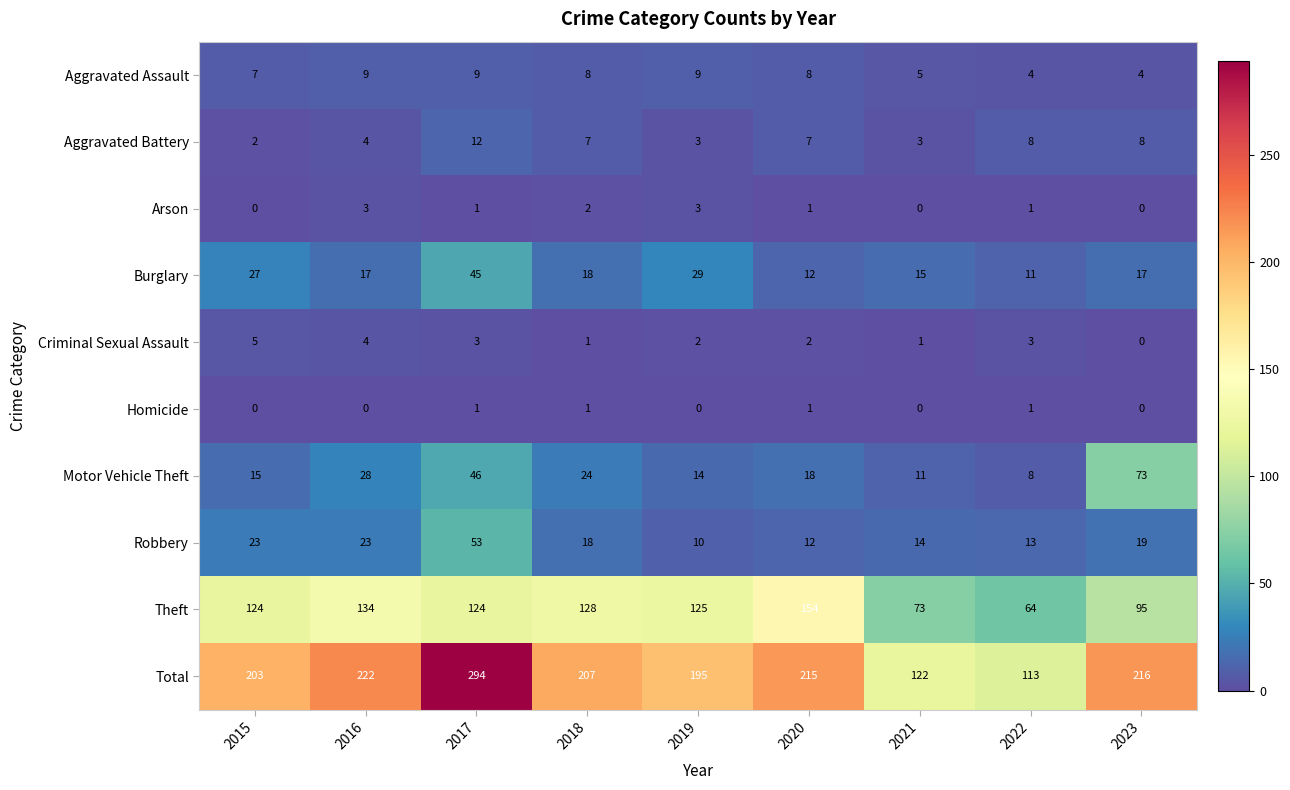

What is the sum of the Total values at 2016 and 2022?

335